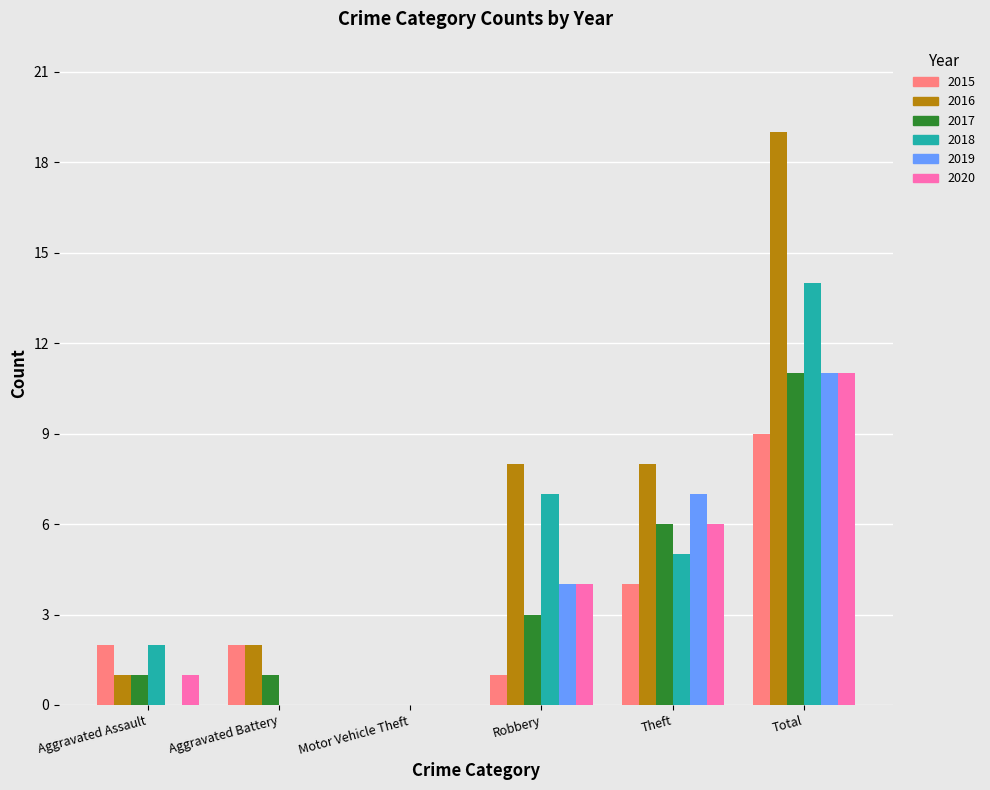

What value does the 2018 series have at Theft?

5